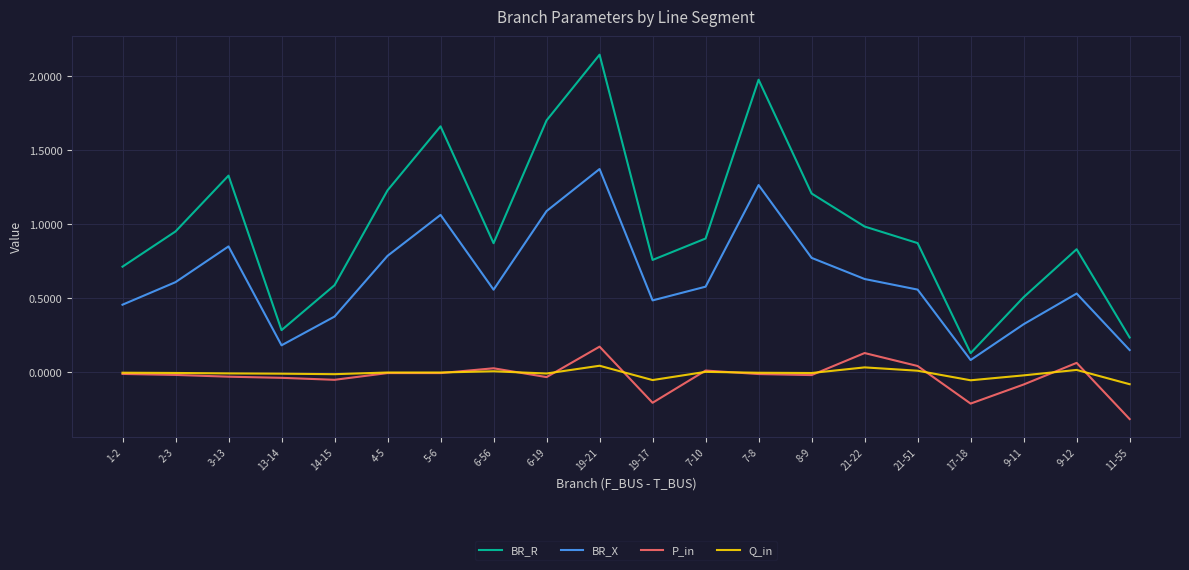

Which series has the largest total across all categories?

BR_R